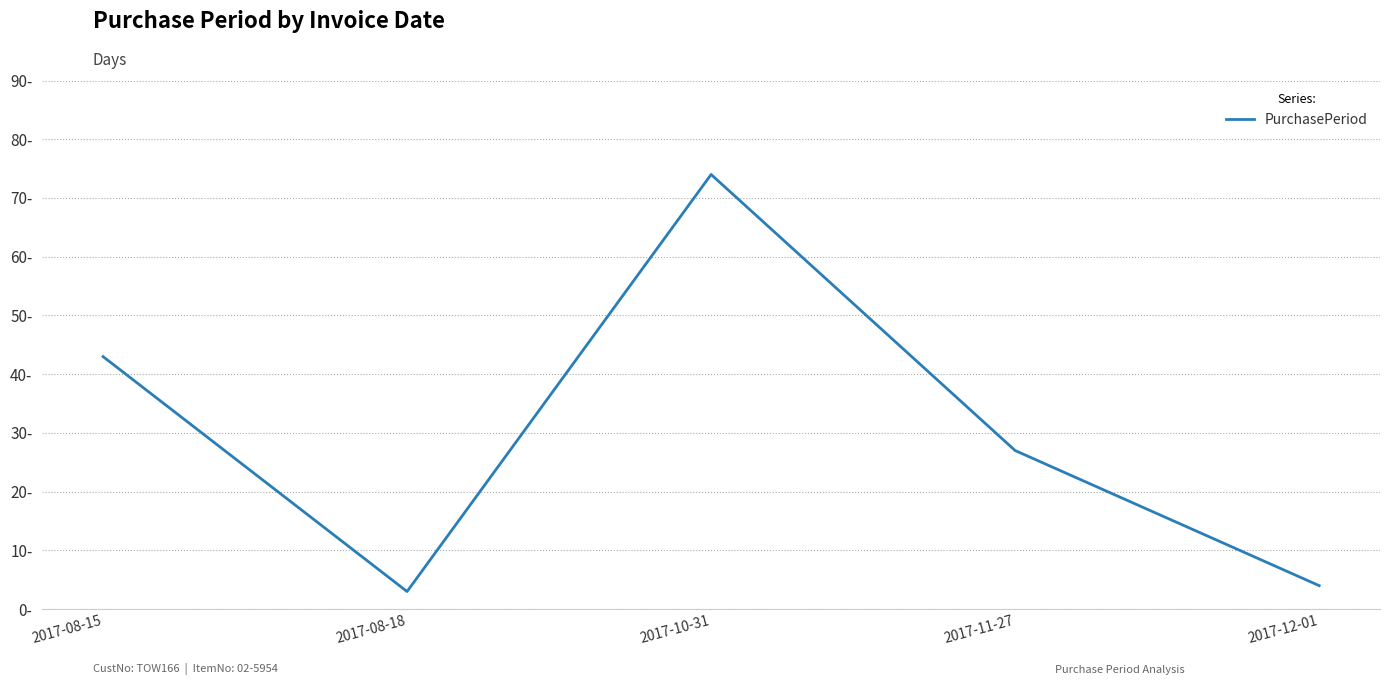

Does the chart display data point markers on the line(s)?

No